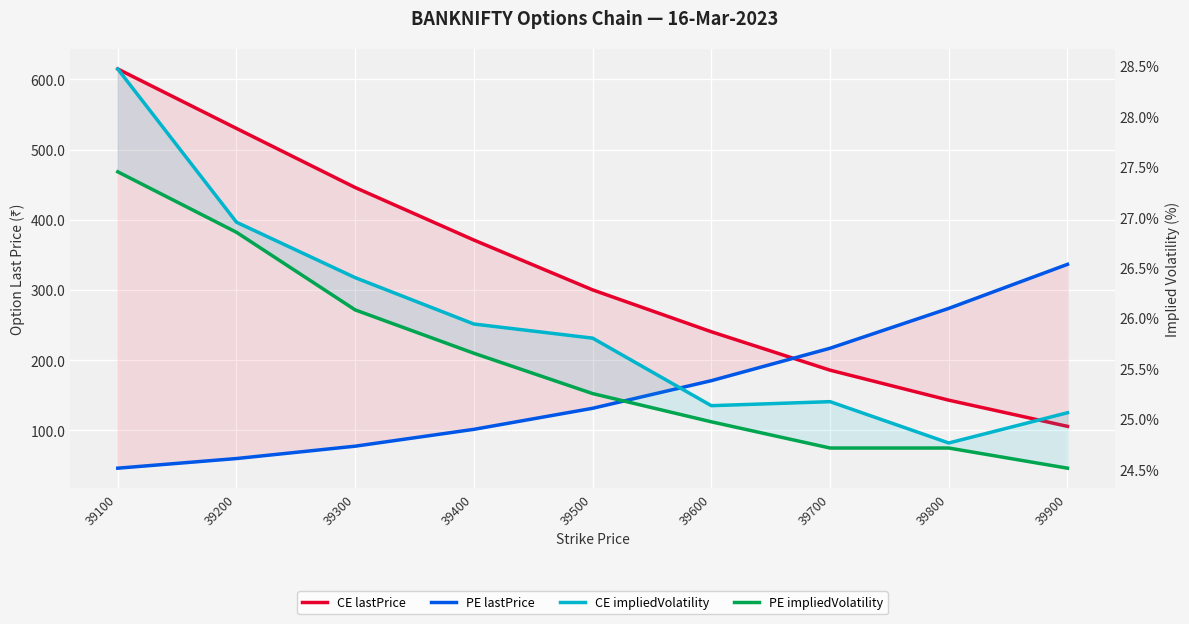

What is the total value across all series at 39800?

466.4